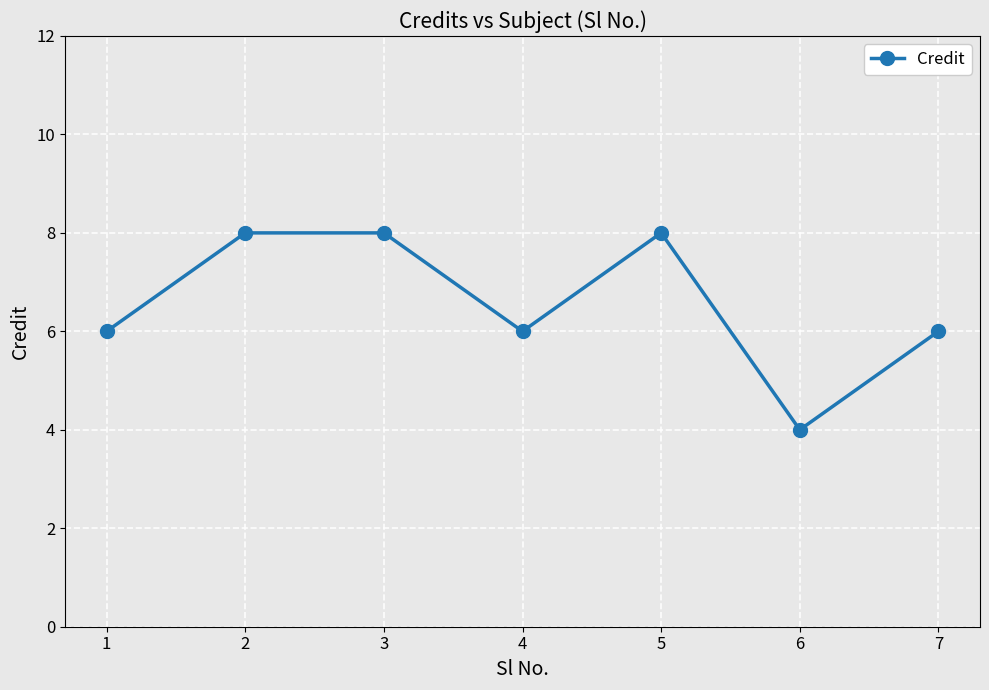

What is the sum of all values?

46